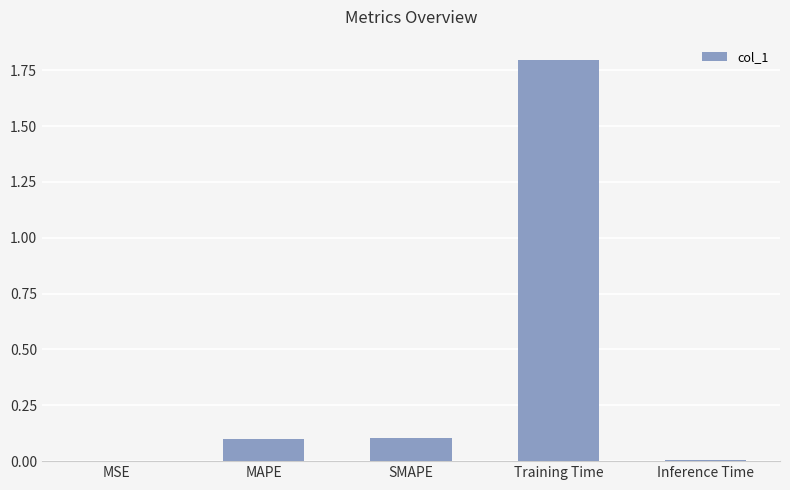

Between MAPE and Inference Time, which is larger?

MAPE